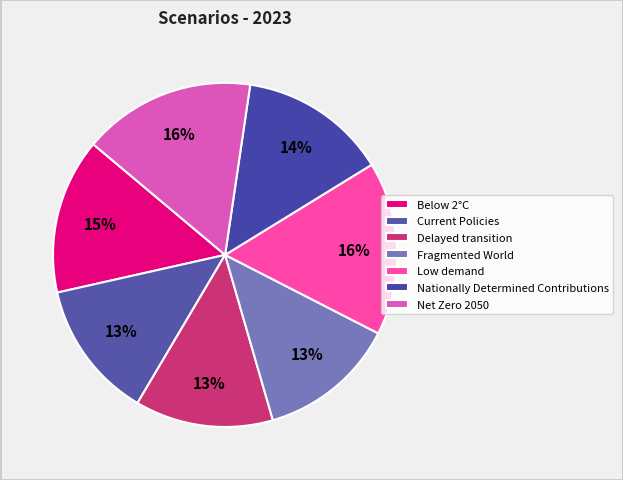

Is there any slice that represents more than half of the pie?

No